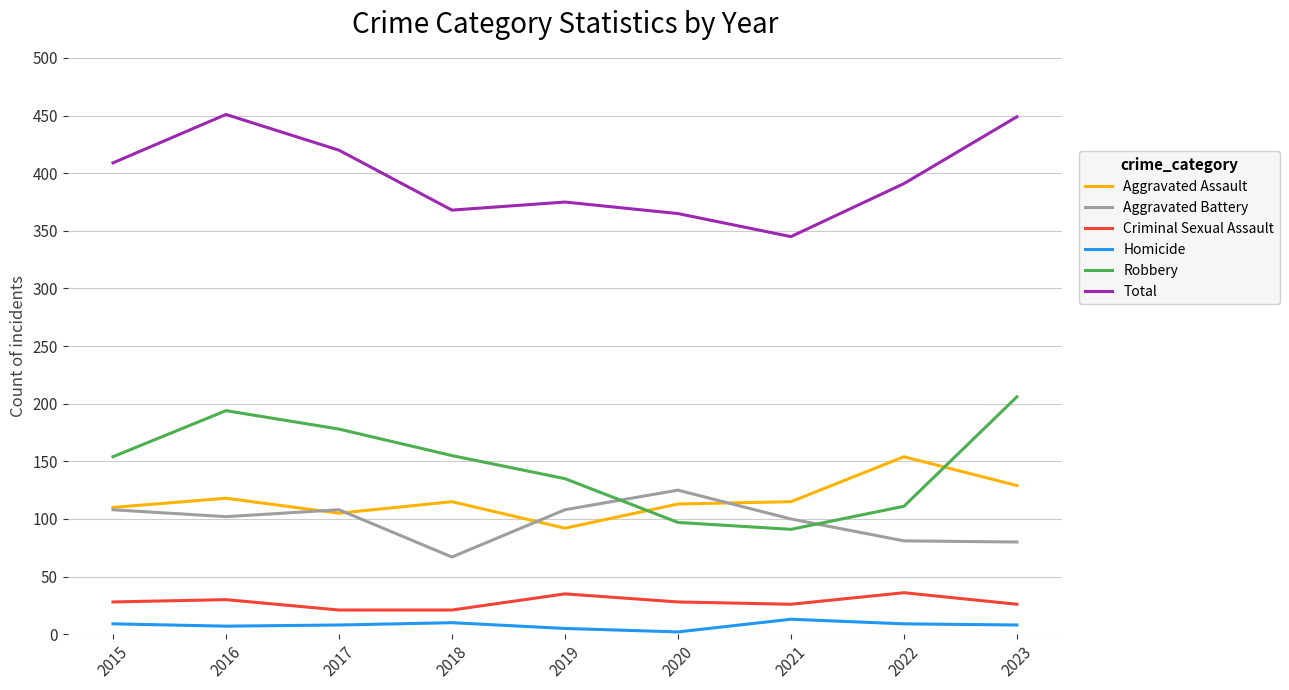

List the series in order of their peak value, highest first.

Total, Robbery, Aggravated Assault, Aggravated Battery, Criminal Sexual Assault, Homicide